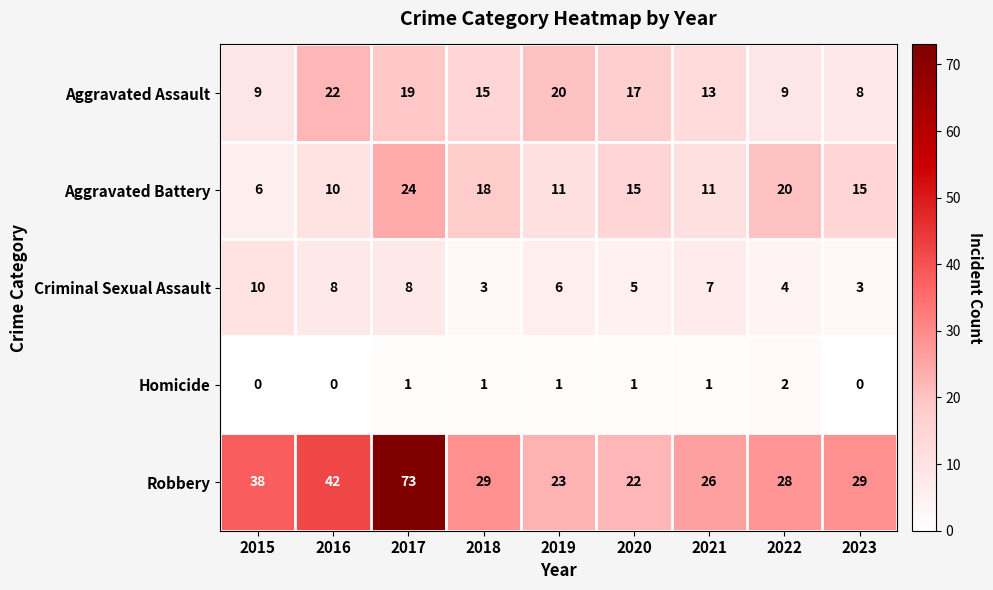

What is the spread (max minus min) of values at 2015?

38